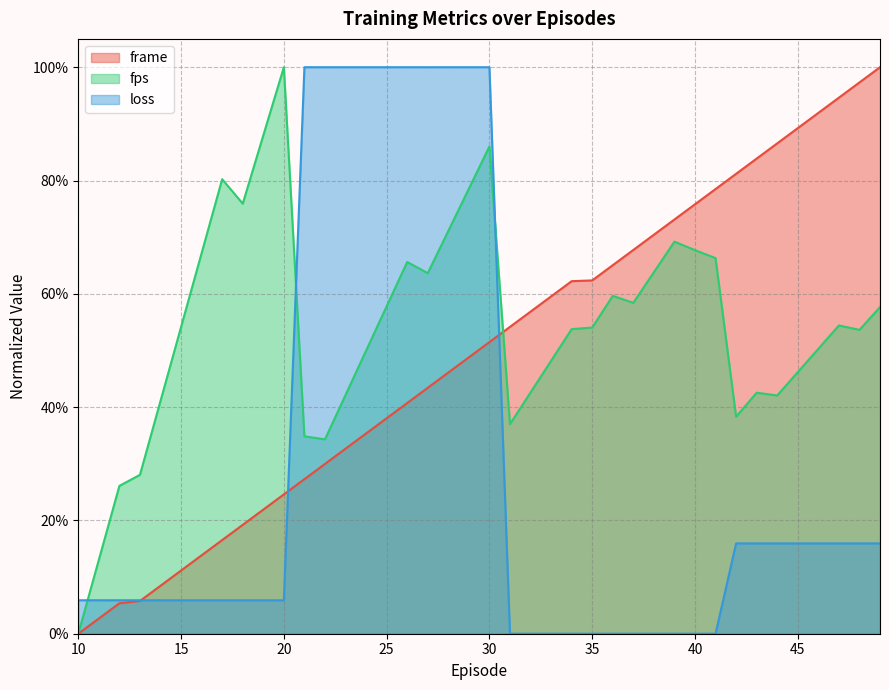

What is the difference between the highest and lowest values at 15.0?

0.5